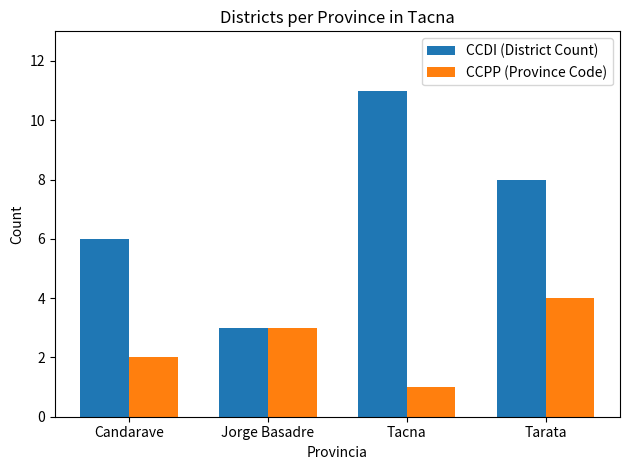

What is the difference between the maximum and minimum values in the CCDI (District Count) series?

8